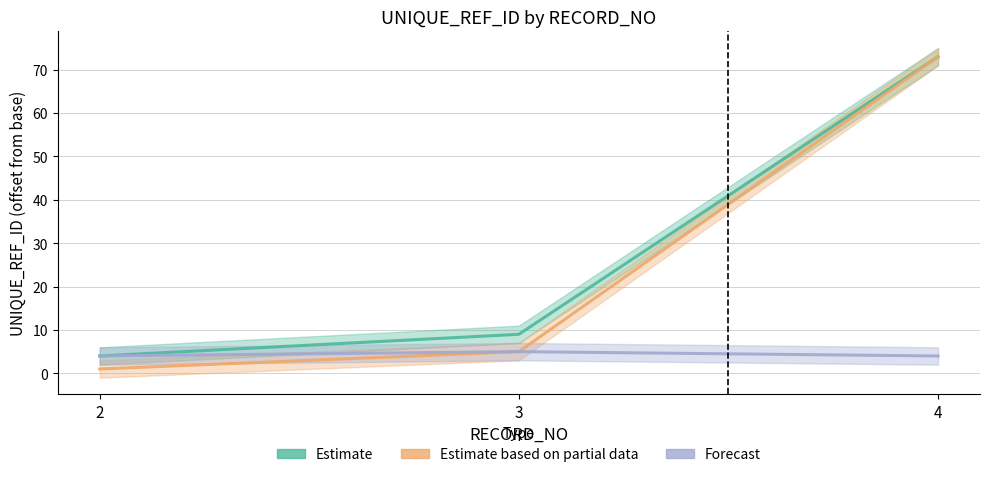

Which has a higher value, 3 or 4?

4